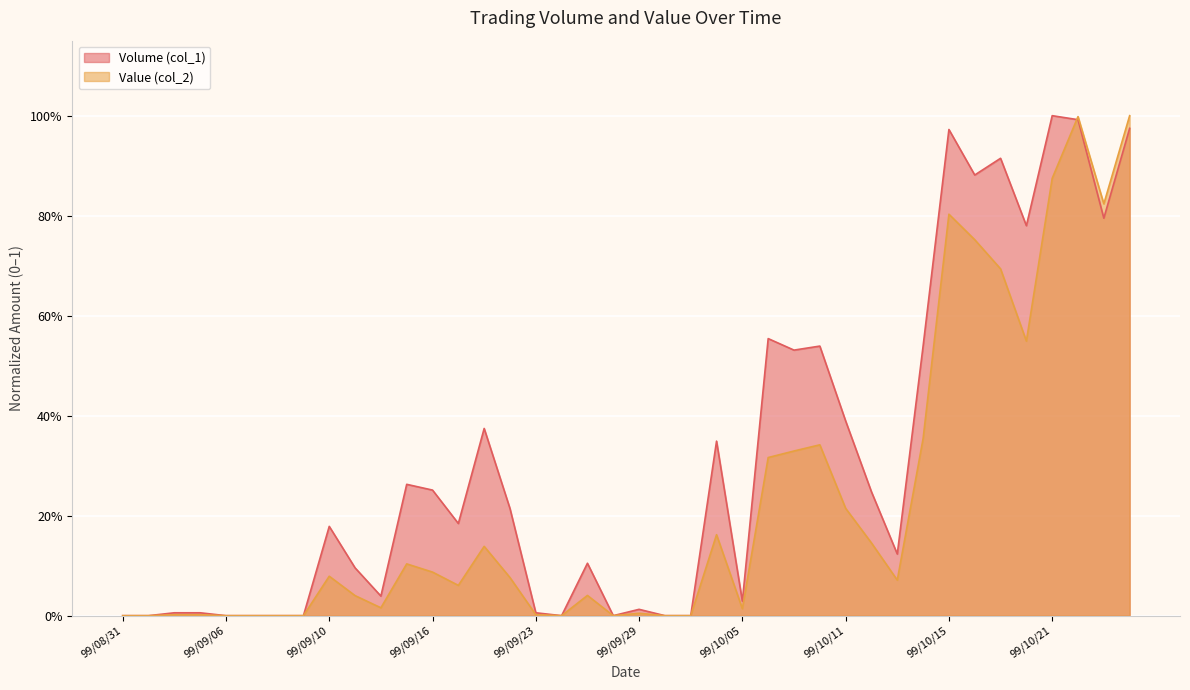

At which label does Value (col_2) reach its peak?

99/10/26